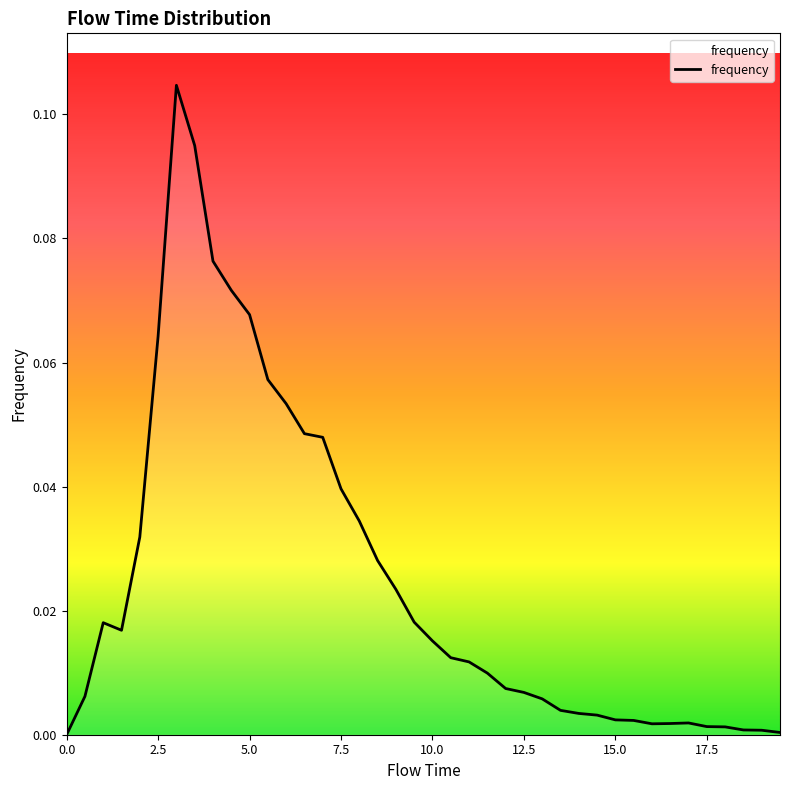

Does the chart display data point markers on the line(s)?

No